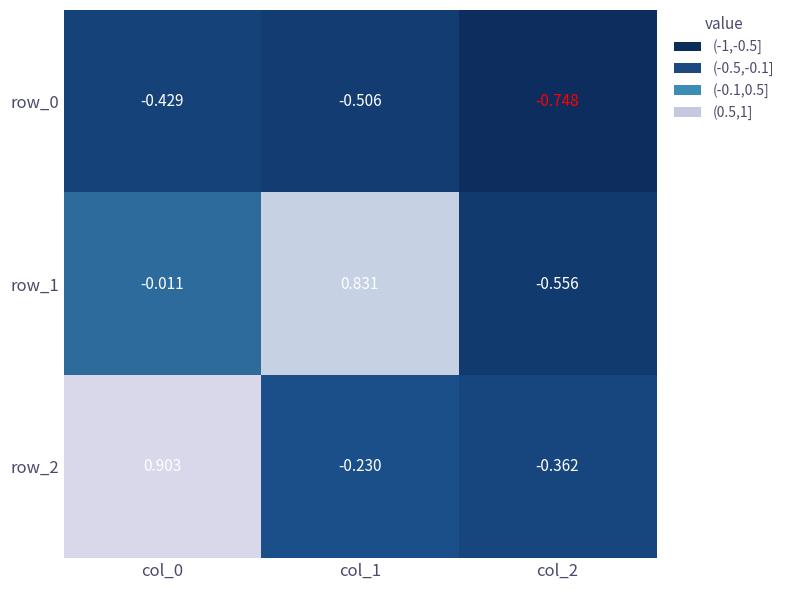

Is the value of row_2 at col_0 greater than the value of row_1 at col_1?

Yes